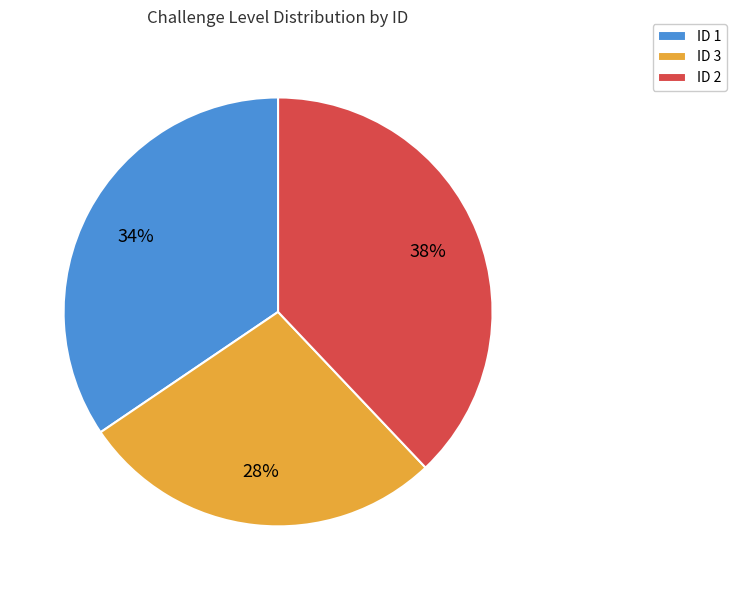

To the nearest percent, what is the difference between the largest and smallest slice percentages?

10%